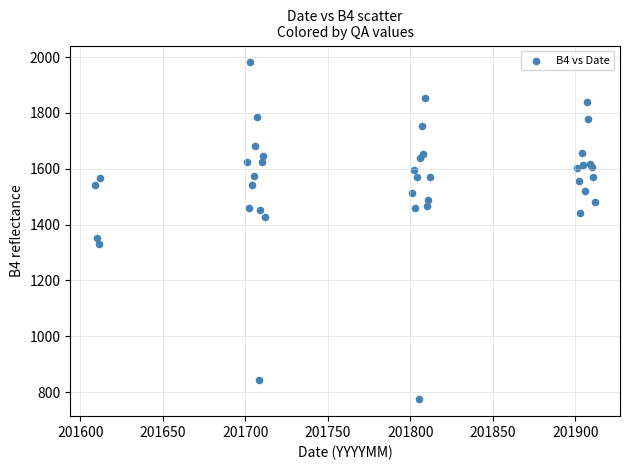

What Y value in the scatter plot is closest to 1377?

1353